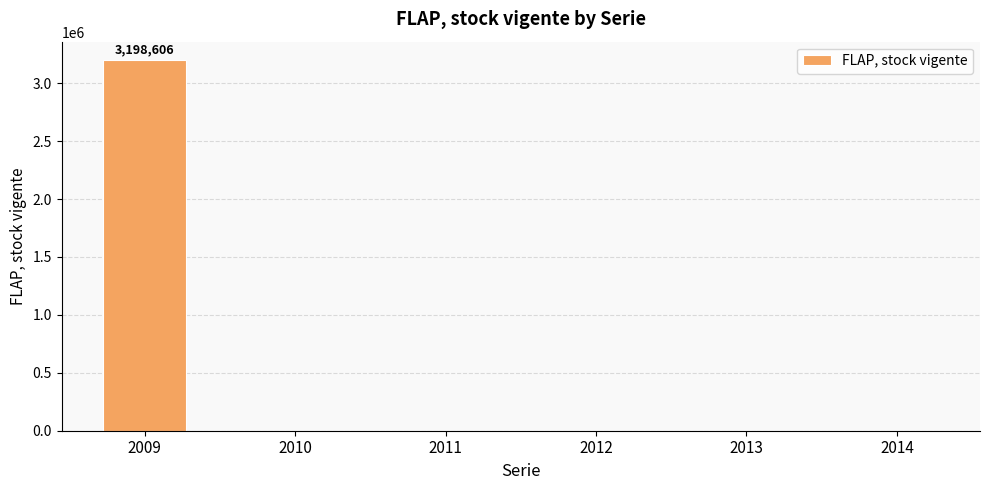

Are the bars horizontal?

No